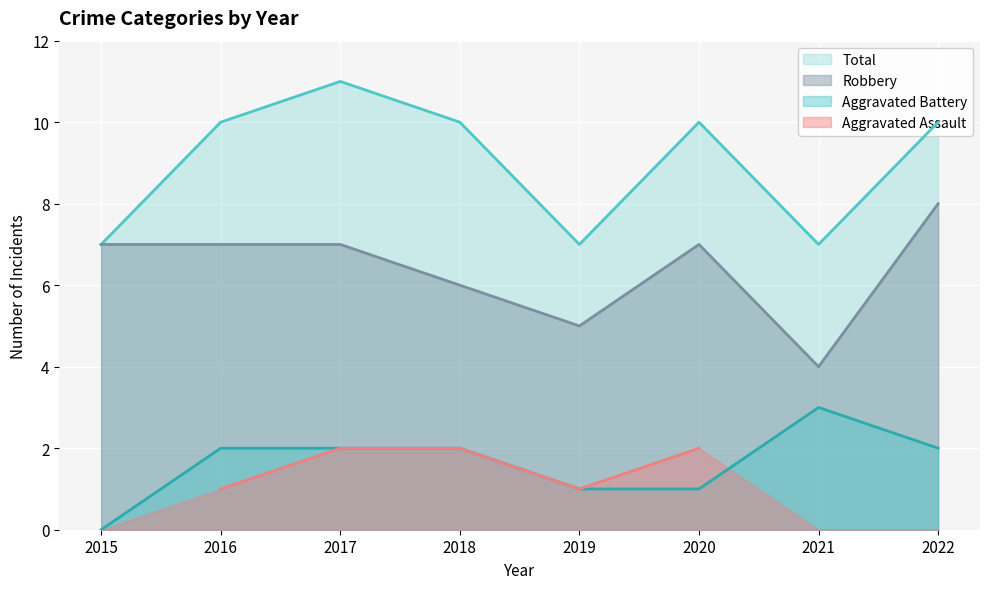

Which series has the largest range (max minus min)?

Robbery